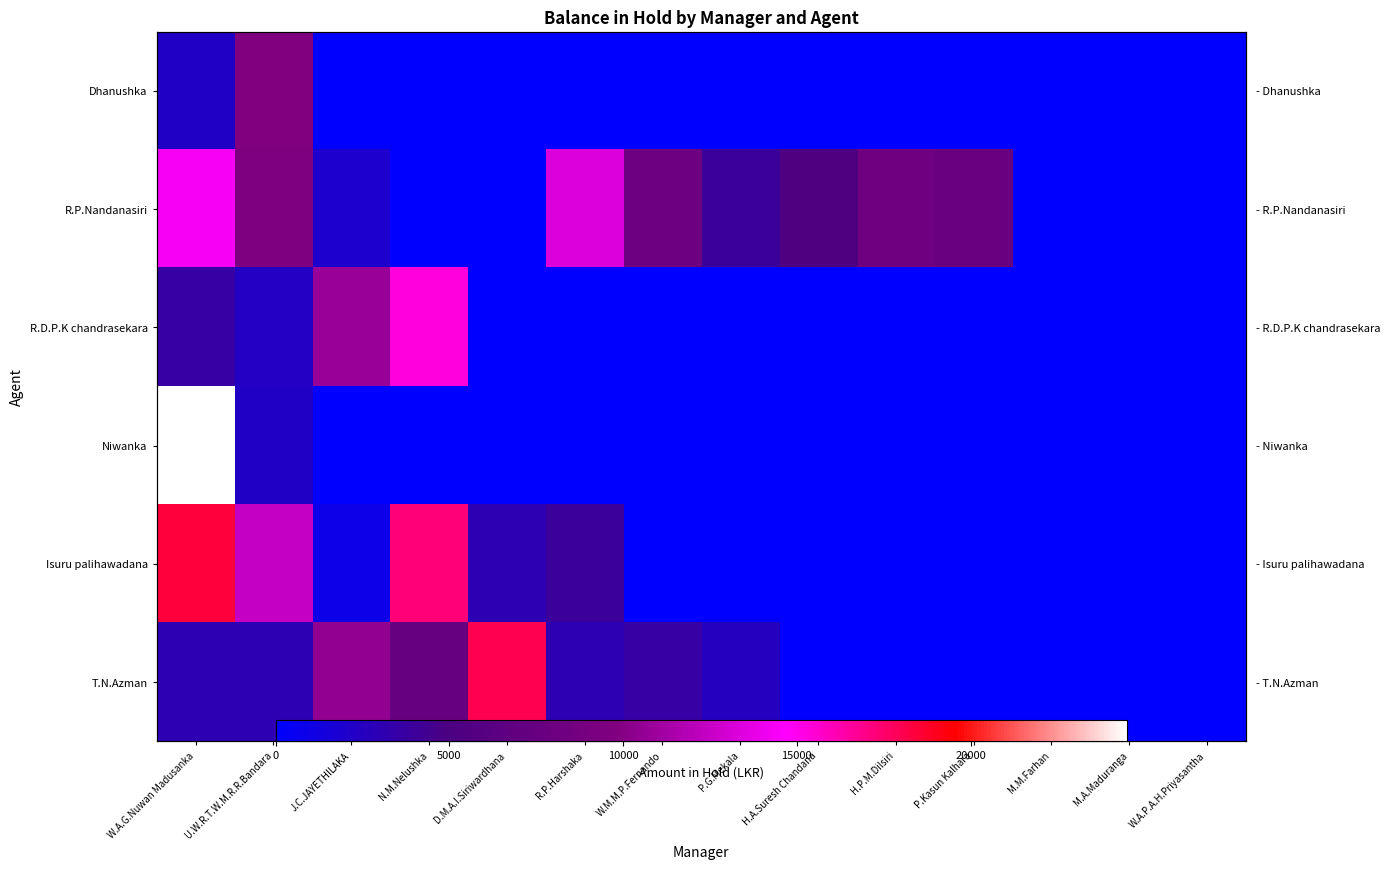

At how many categories does at least one series exceed 7360?

9